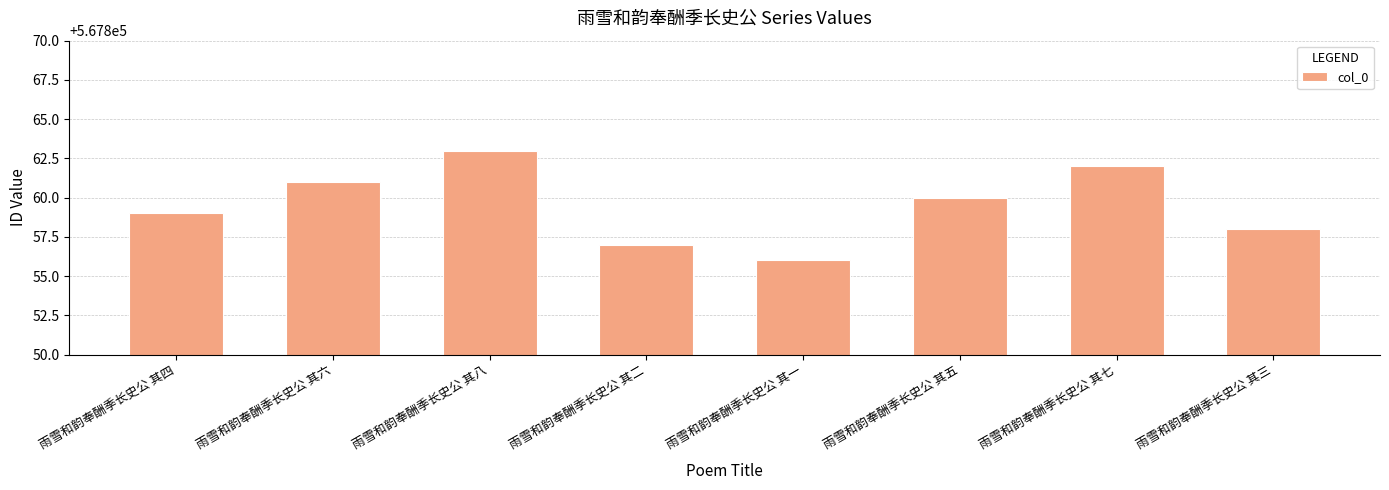

What is the value of the 4th bar from the left?

567857